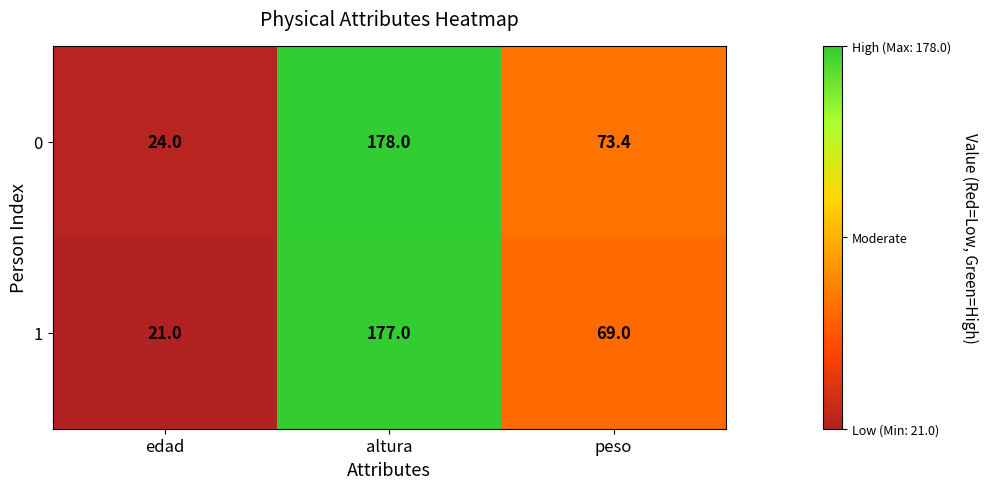

What is the difference between the highest and lowest values at peso?

4.4